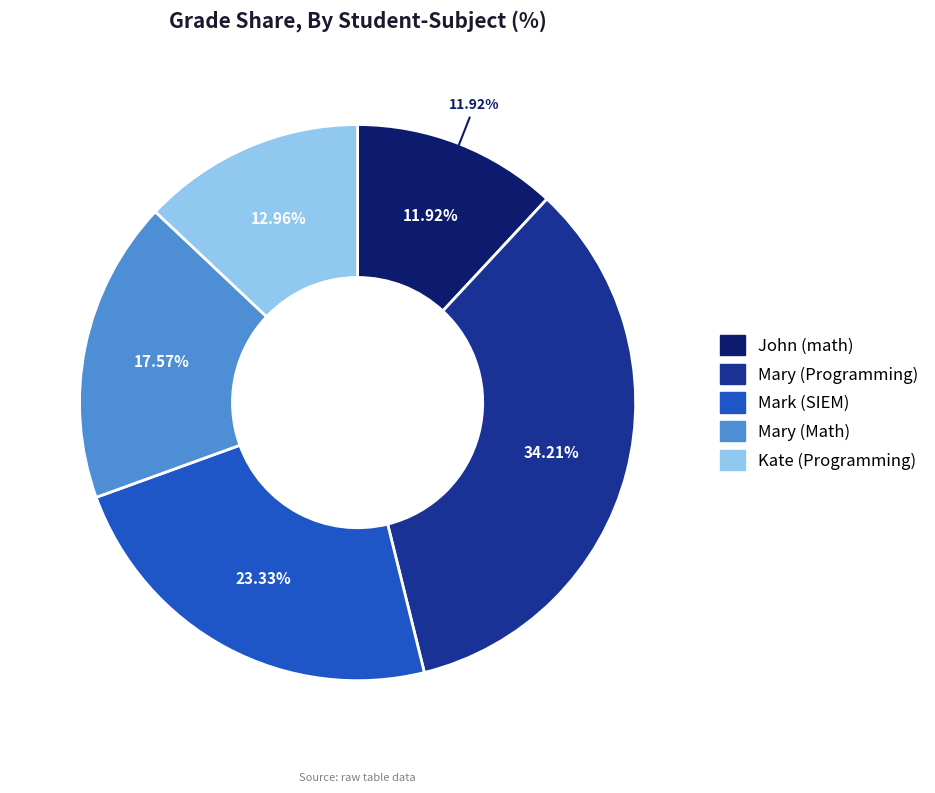

To the nearest percent, what is the difference between the Mark (SIEM) and Mary (Math) slice percentages?

6%